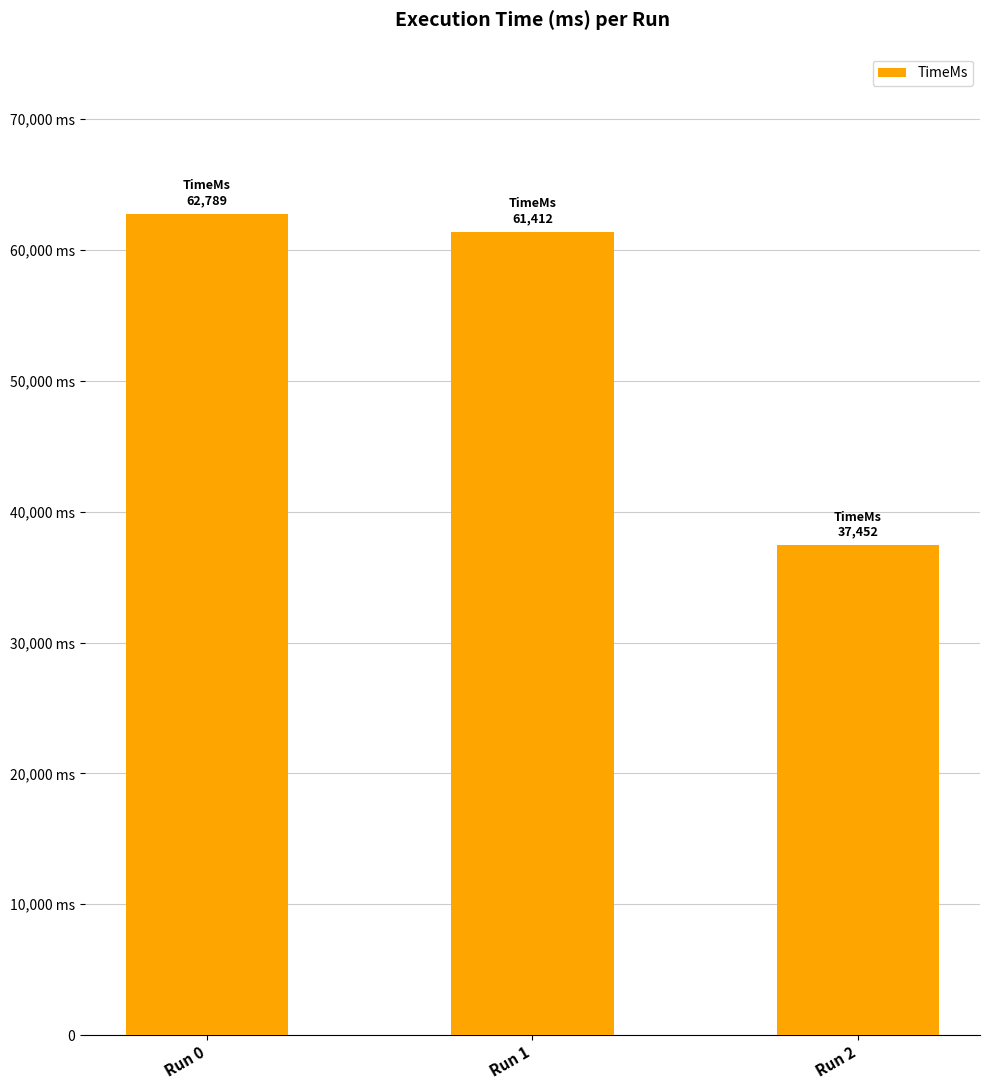

What is the difference between the values at Run 1 and Run 2?

23960